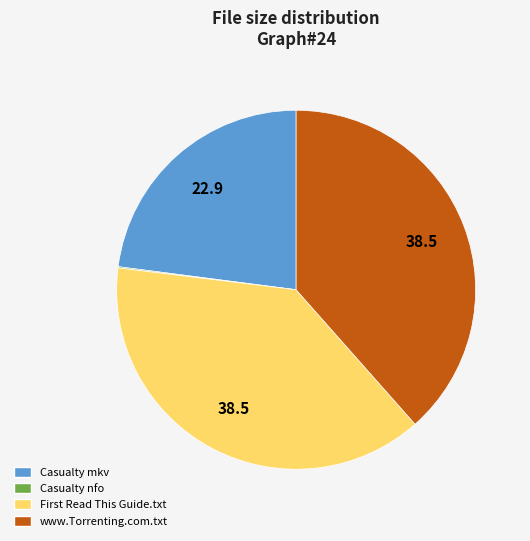

Is there any slice that represents more than half of the pie?

No